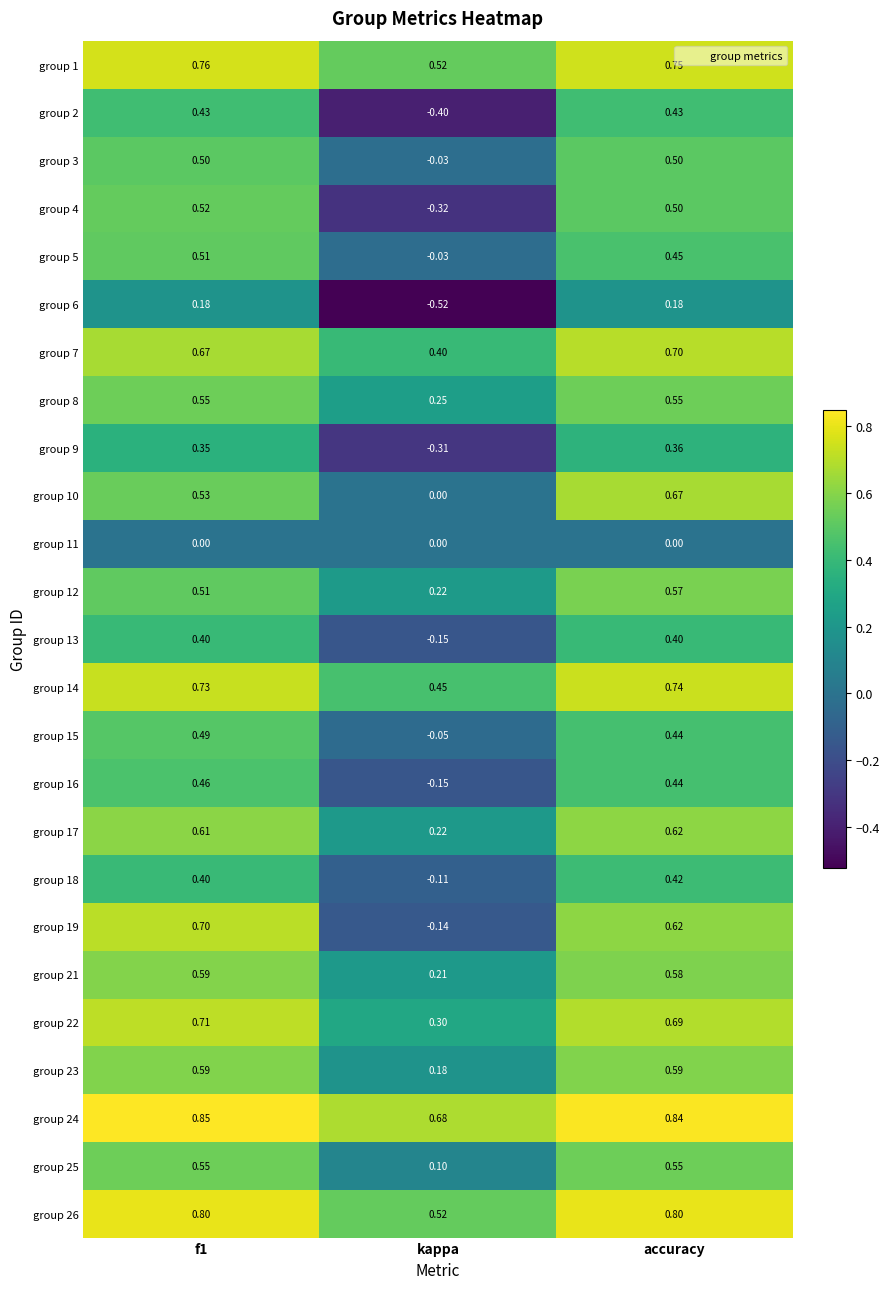

Is the value of group 15 at accuracy greater than the value of group 24 at accuracy?

No